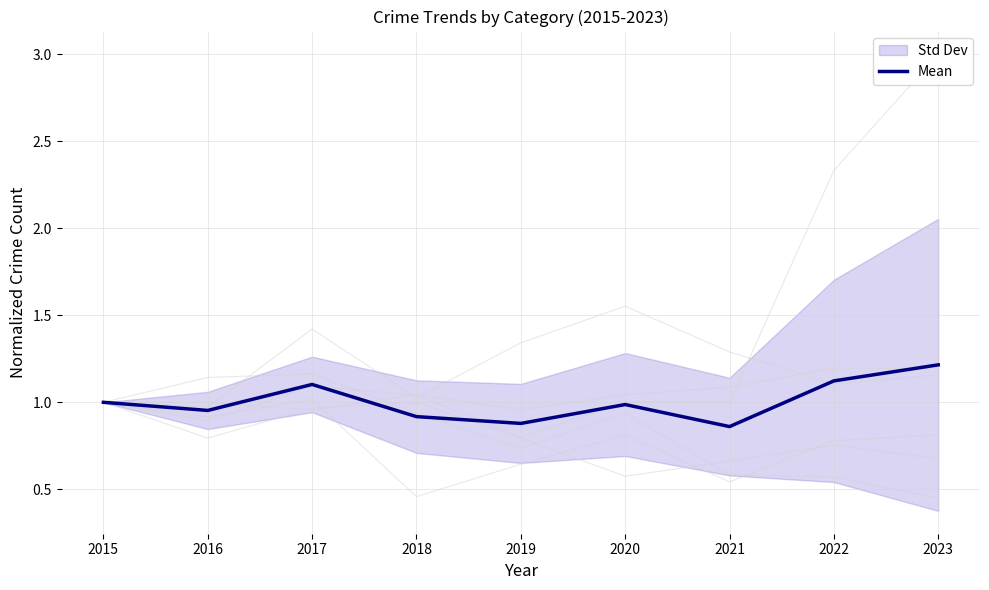

The chart shows a value of 0.9 at 2019. True or false?

True